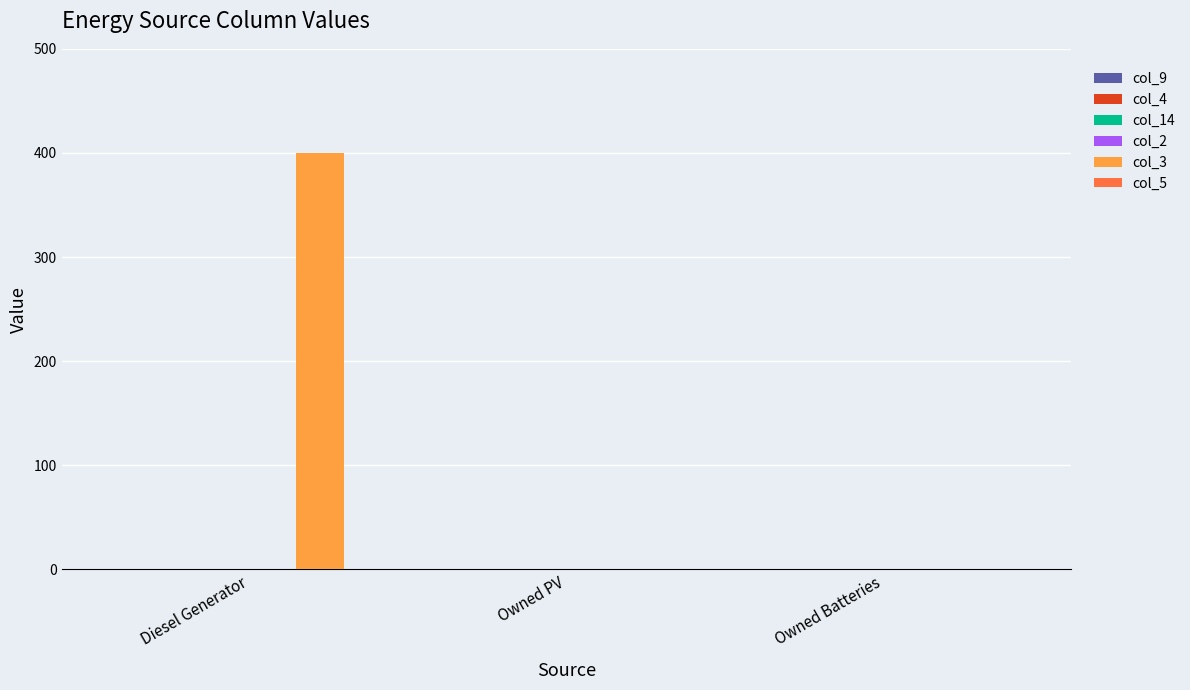

Reading left to right, extract all data points from this chart.

Diesel Generator=400	Owned PV=0	Owned Batteries=0